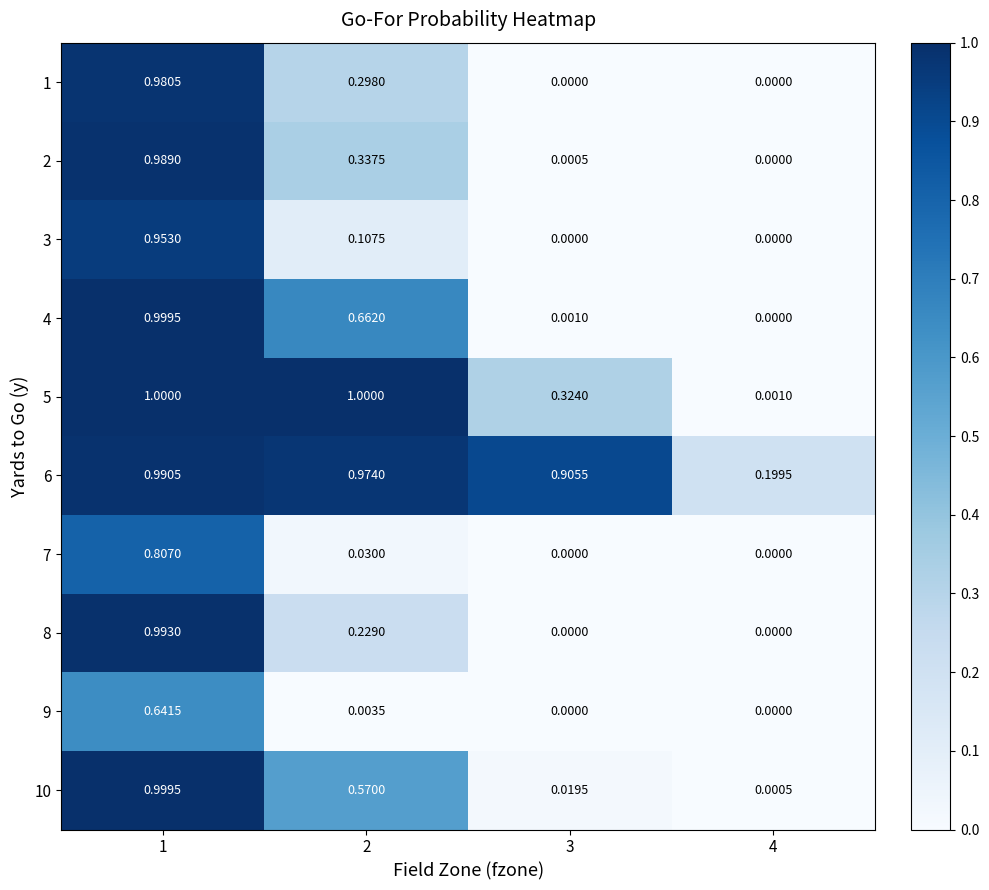

At 2, list the series in order from smallest to largest.

9, 7, 3, 8, 1, 2, 10, 4, 6, 5